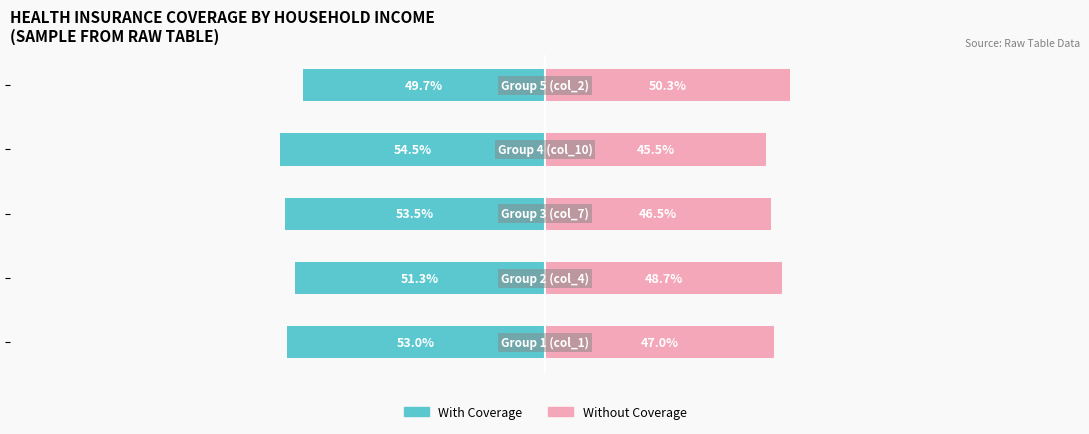

What is the sum of all With Coverage values?

-262.0